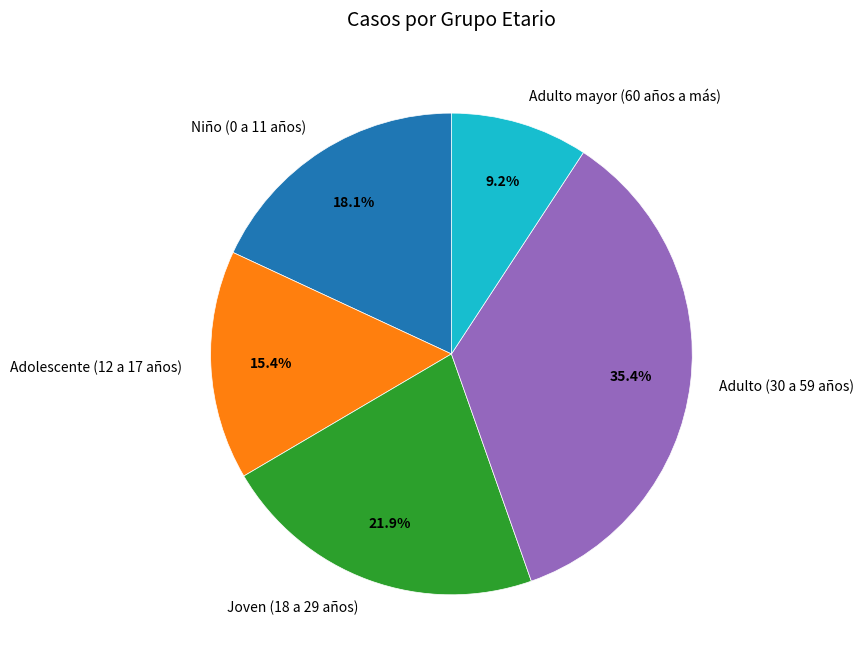

Which category has the smallest portion of the pie?

Adulto mayor (60 años a más)